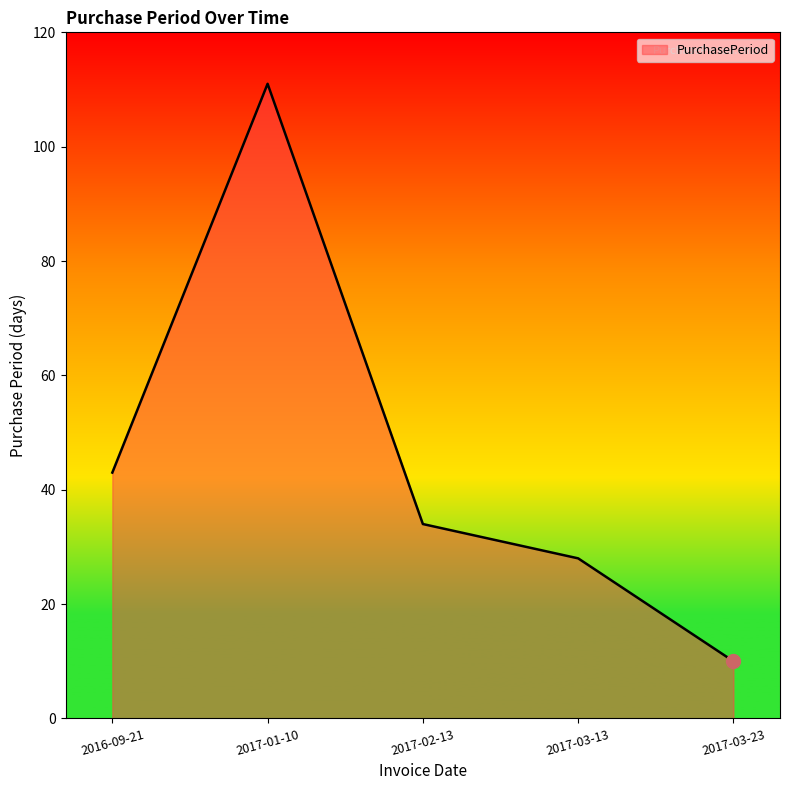

The value at 2017-02-13 is 13. True or false?

False